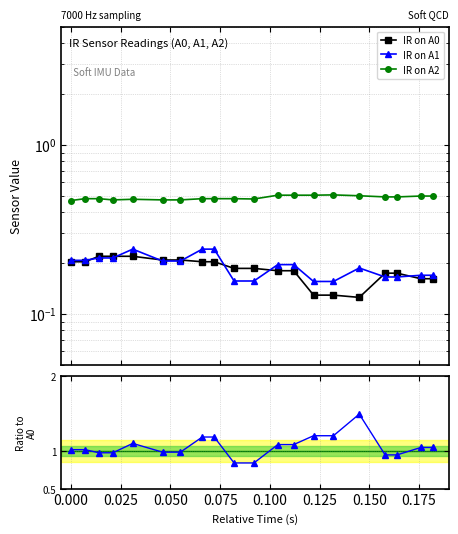

Reading right to left, list all the values displayed in this chart.

IR on A0: 0.2	0.2	0.2	0.2	0.1	0.1	0.1	0.2	0.2	0.2	0.2	0.2	0.2	0.2	0.2	0.2	0.2	0.2	0.2	0.2
IR on A1: 0.2	0.2	0.2	0.2	0.2	0.2	0.2	0.2	0.2	0.2	0.2	0.2	0.2	0.2	0.2	0.2	0.2	0.2	0.2	0.2
IR on A2: 0.5	0.5	0.5	0.5	0.5	0.5	0.5	0.5	0.5	0.5	0.5	0.5	0.5	0.5	0.5	0.5	0.5	0.5	0.5	0.5
IR on A1 / IR on A0: 1.0	1.0	0.9	0.9	1.5	1.2	1.2	1.1	1.1	0.8	0.8	1.2	1.2	1.0	1.0	1.1	1.0	1.0	1.0	1.0
IR on A2 / IR on A0: 3.1	3.1	2.8	2.8	4.0	3.9	3.9	2.8	2.8	2.6	2.6	2.4	2.4	2.3	2.3	2.2	2.2	2.2	2.4	2.3